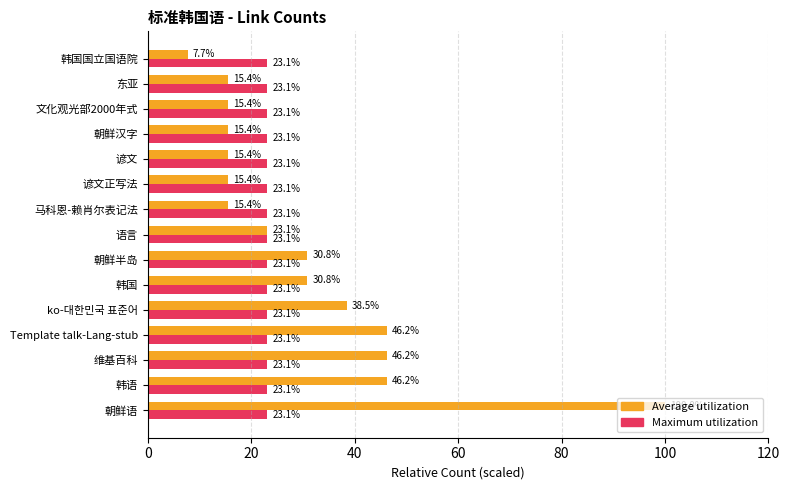

Read the Maximum utilization value at 谚文.

23.1